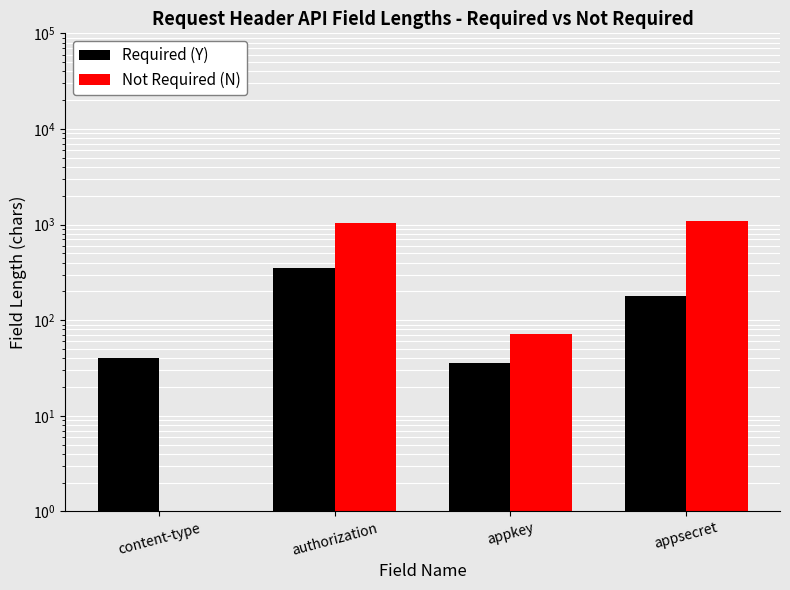

What is the smallest value displayed?

1